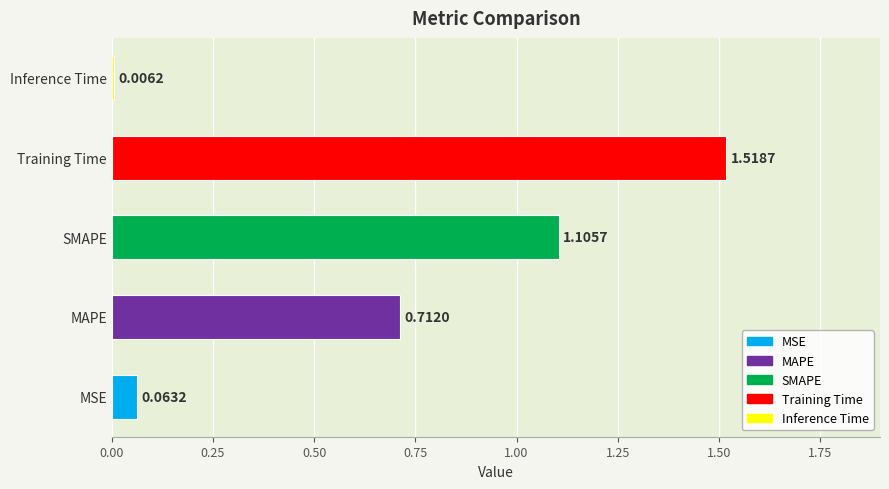

What is the sum of all values?

3.4